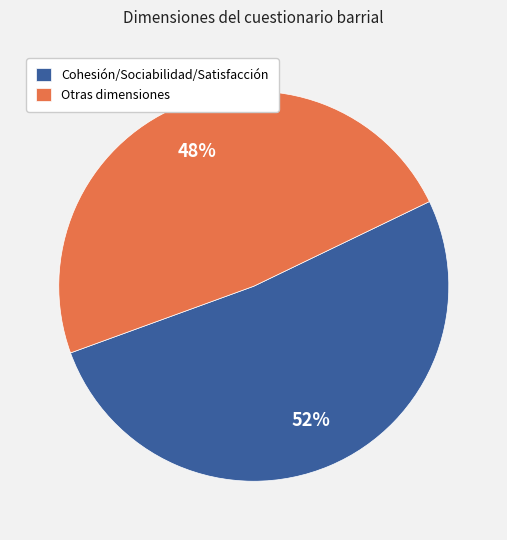

What is the smallest slice in the pie chart?

Otras dimensiones